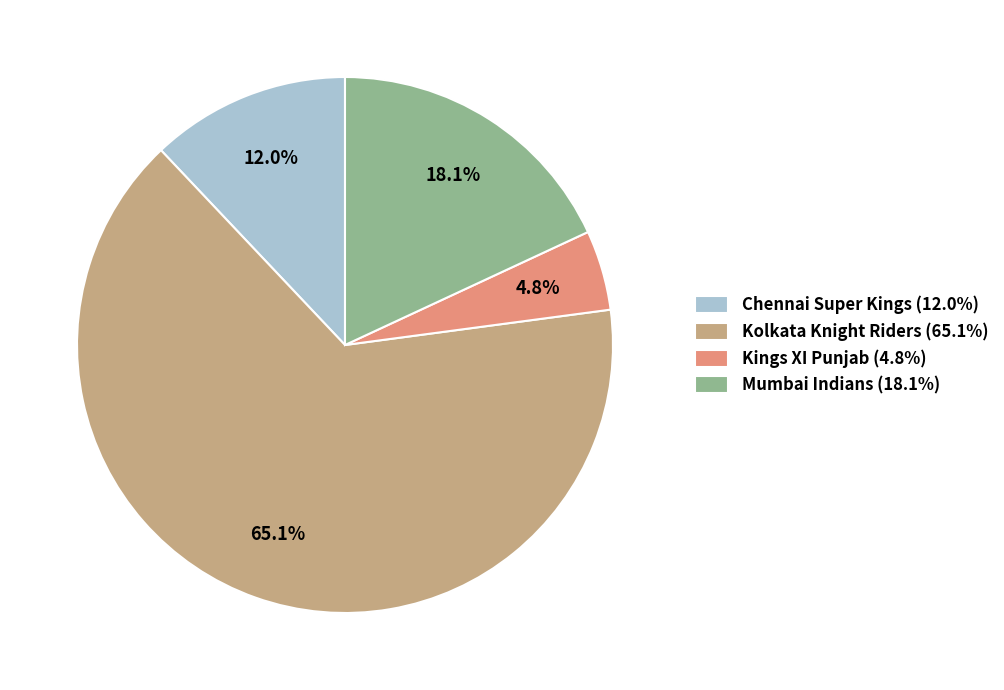

To the nearest percent, what is the difference between the largest and smallest slice percentages?

60%